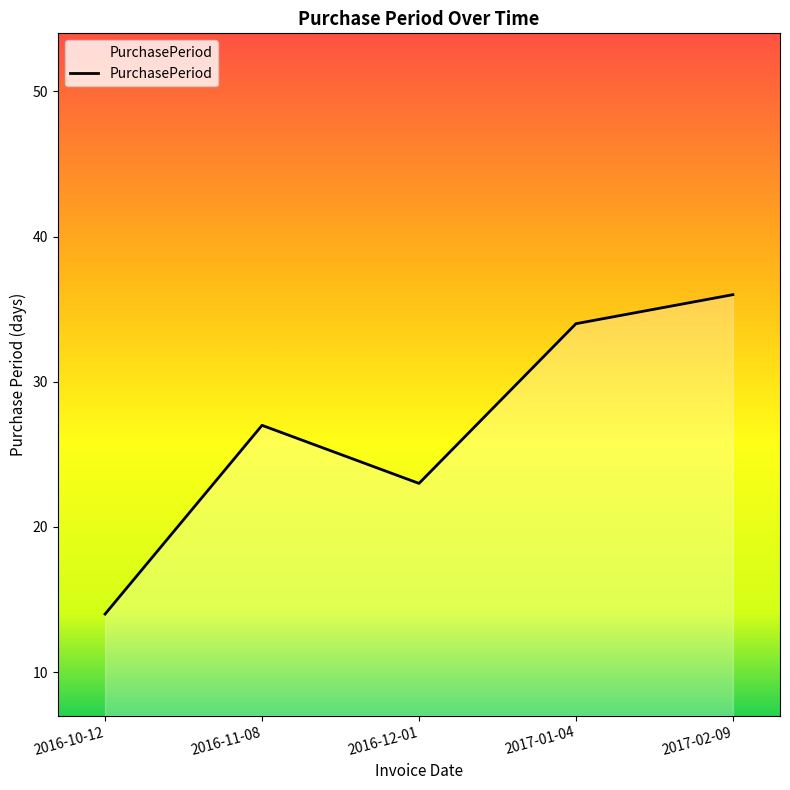

What position from the right is 2017-01-04?

2